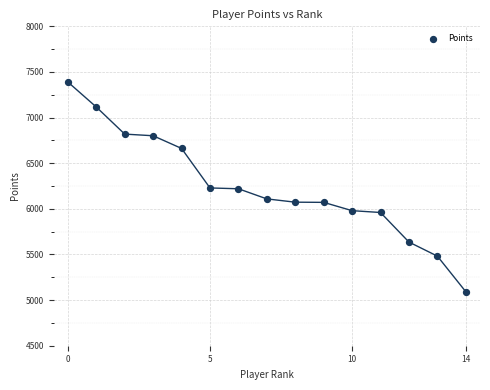

Count the number of points in this scatter plot.

15